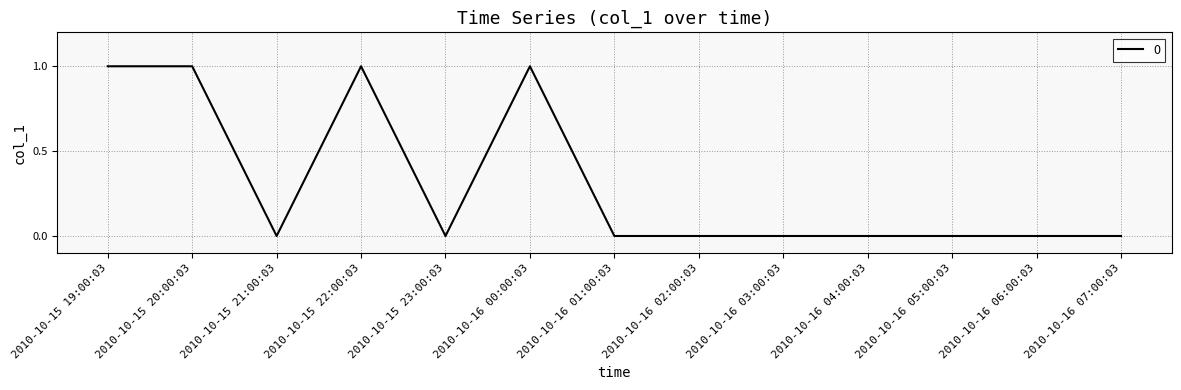

True or false: the data shows 1 at 2010-10-15 19:00:03.

True